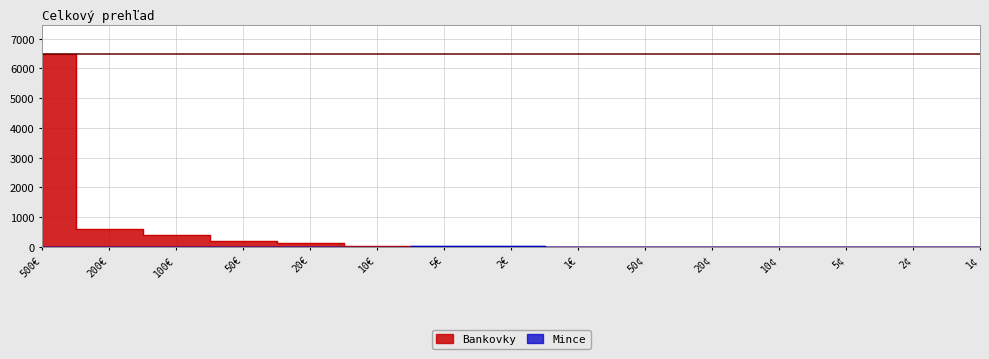

How many lines are shown in the chart?

2